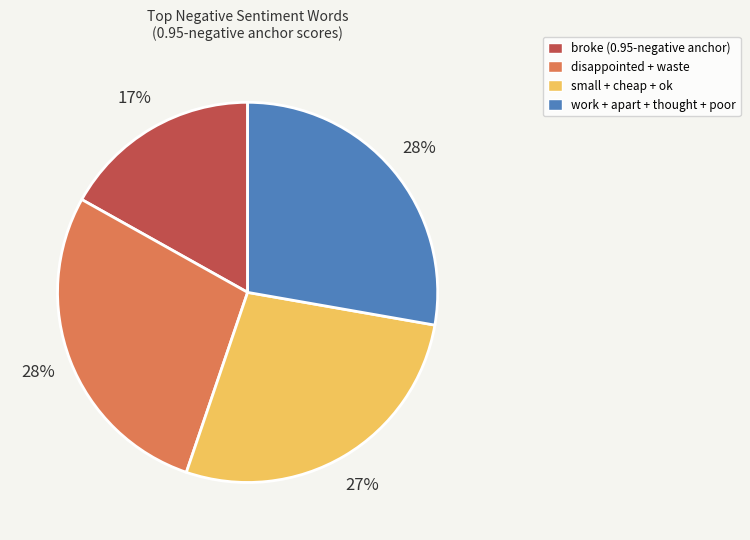

Is there any slice that represents more than half of the pie?

No